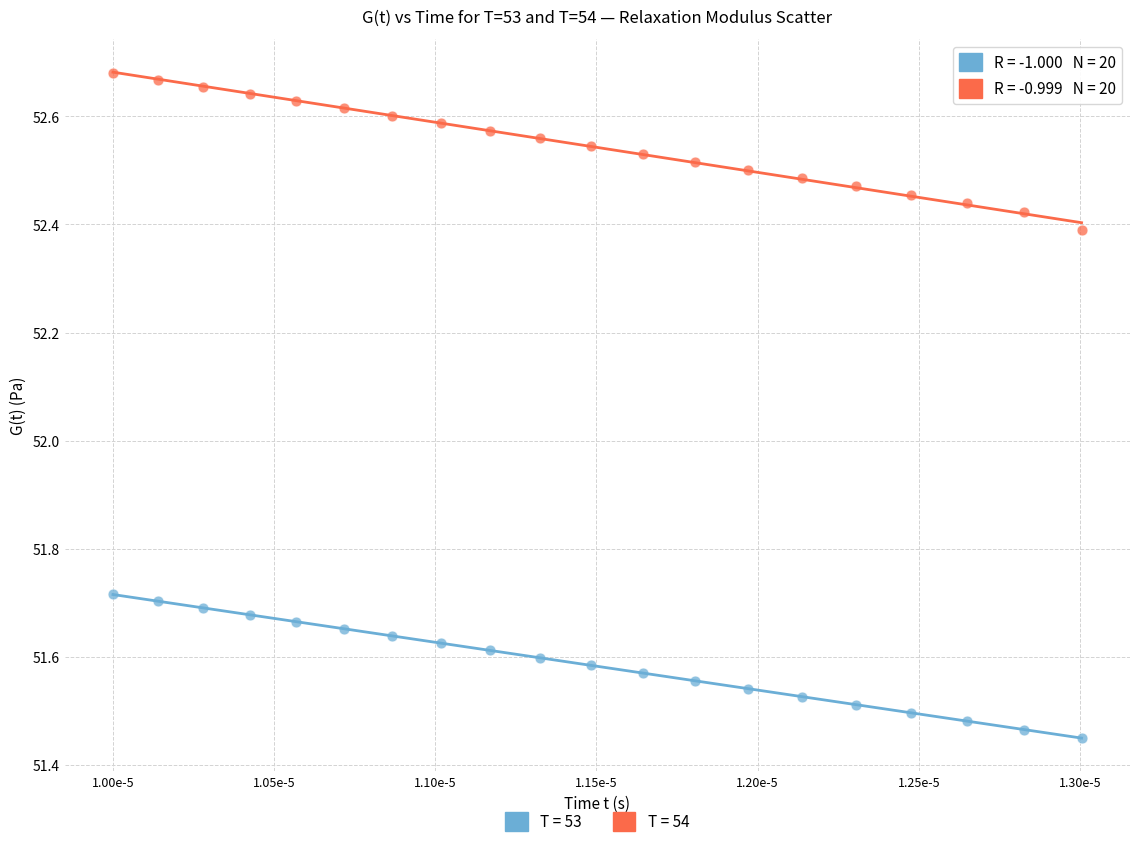

Which series reaches the minimum Y coordinate?

T = 53